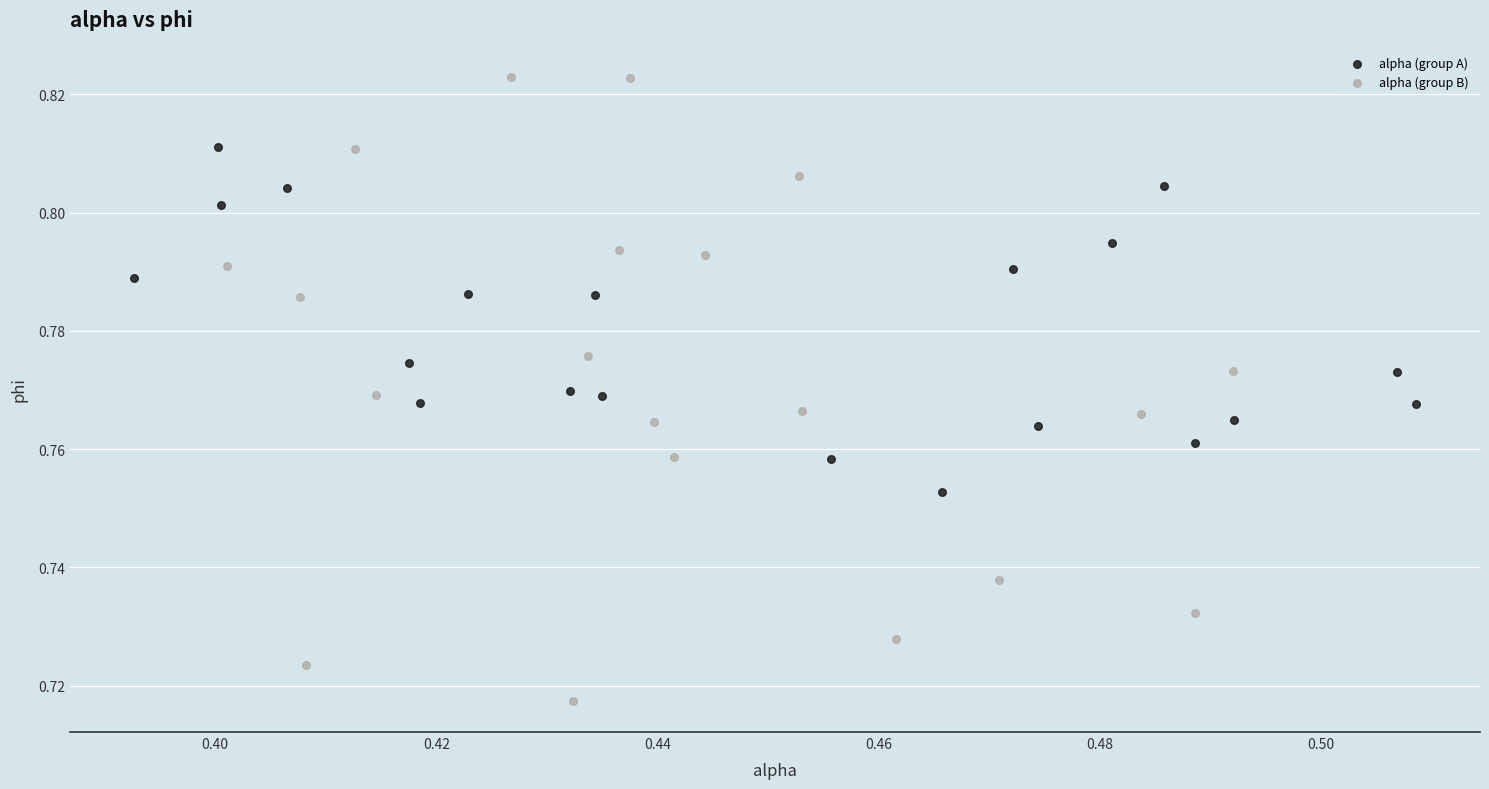

Which series contains the highest Y value?

alpha (group B)